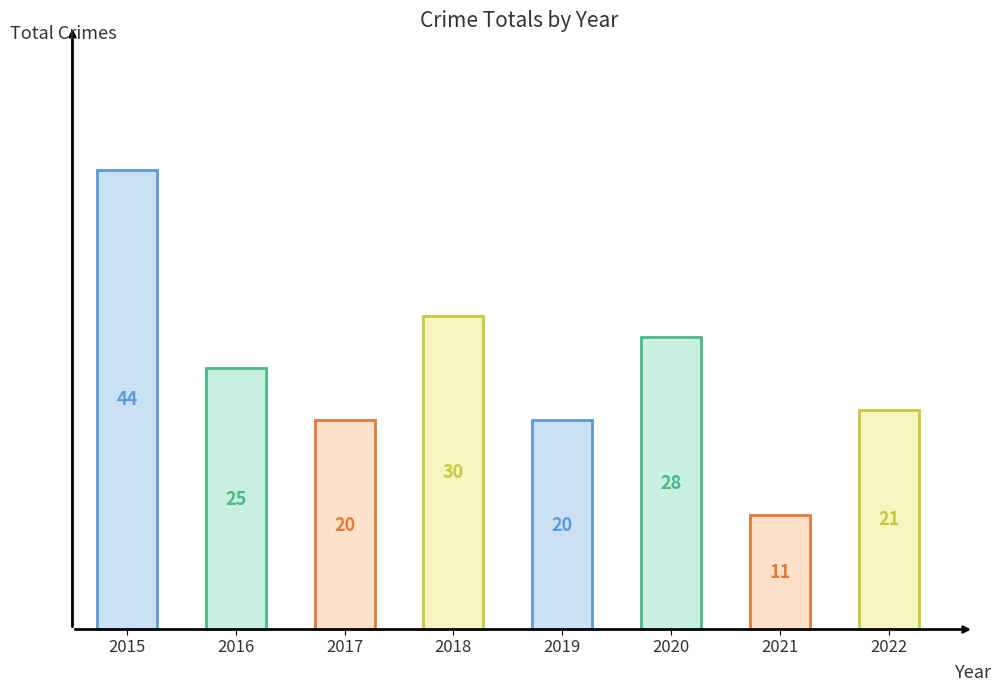

Which has a higher value, 2021 or 2016?

2016